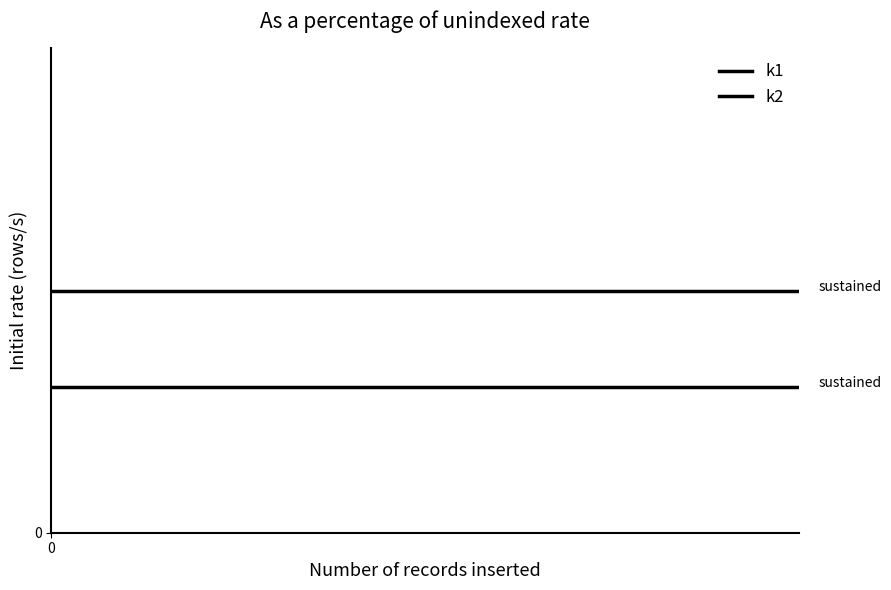

True or false: k2 has more than 2 interior local peaks.

False